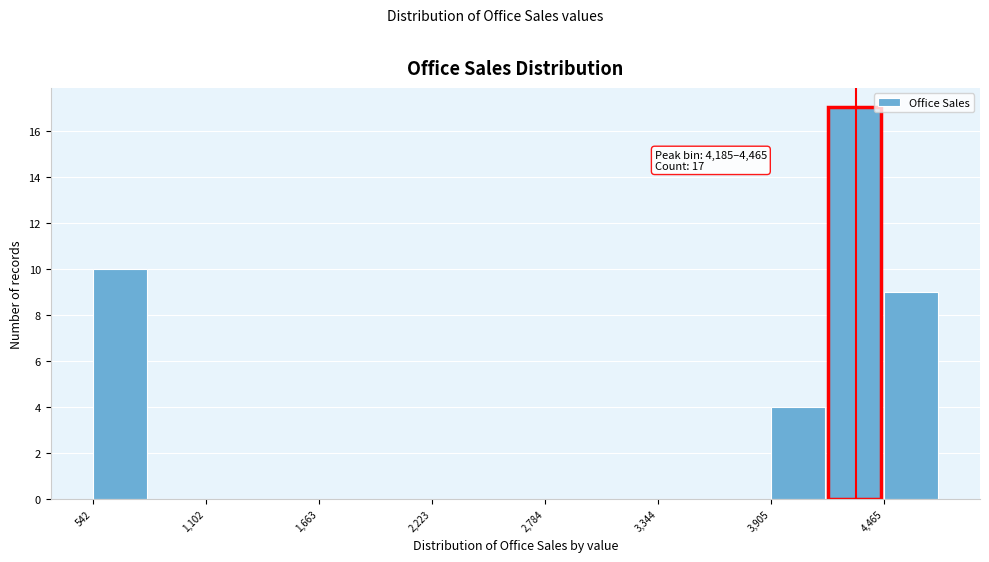

Read against the x-axis, roughly where is the centre of the tallest bar?

4300